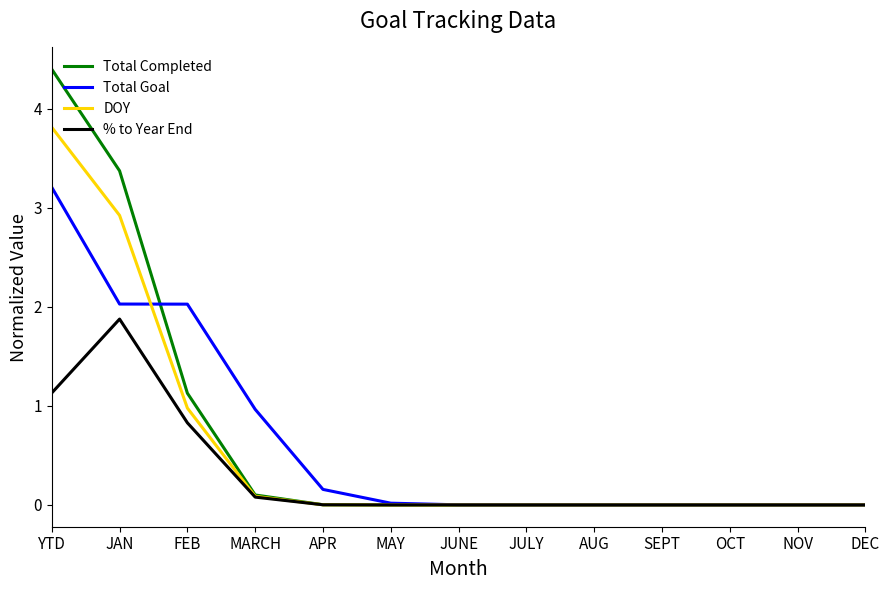

What is the average value of the % to Year End series?

0.3